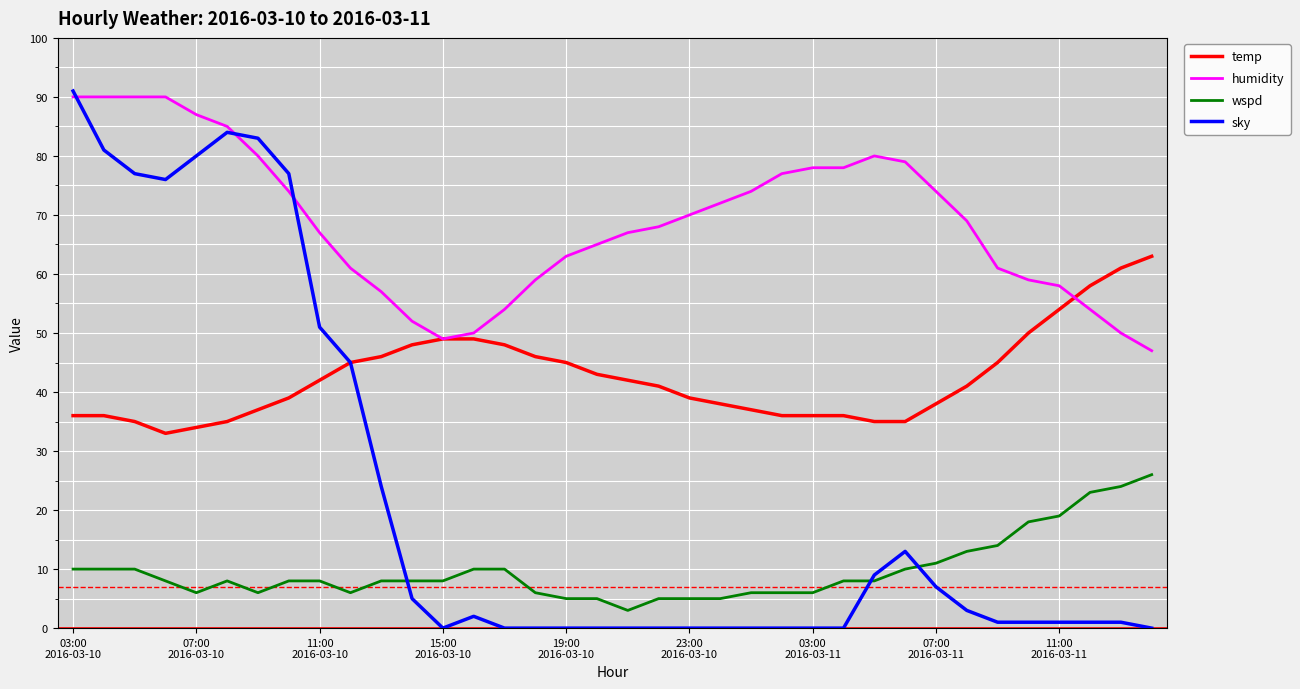

True or false: wspd and temp intersect in this chart.

False